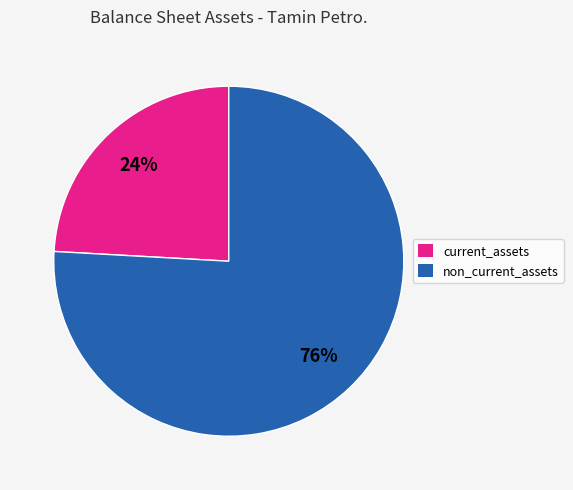

Is there a majority slice in this chart?

Yes